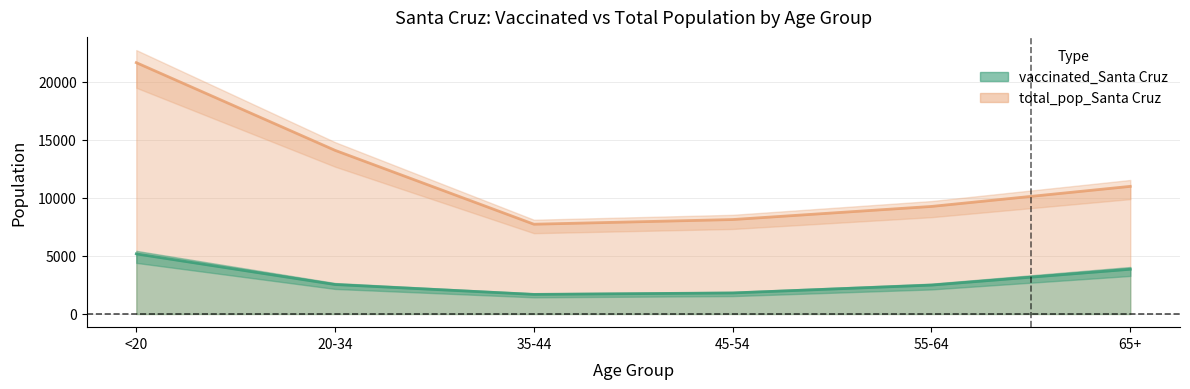

How many lines are shown in the chart?

2